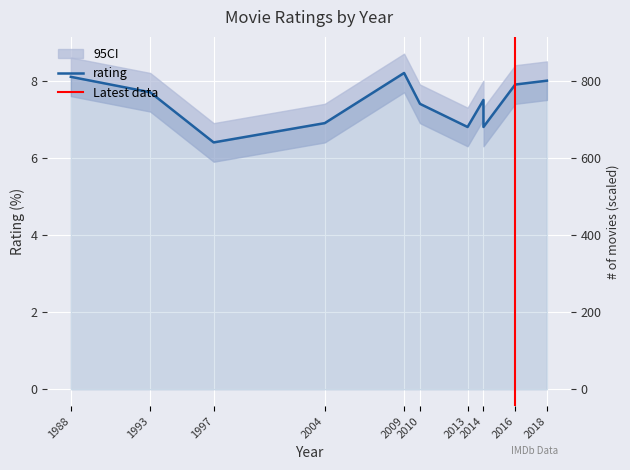

Where is the data nearest to the value 7?

2004